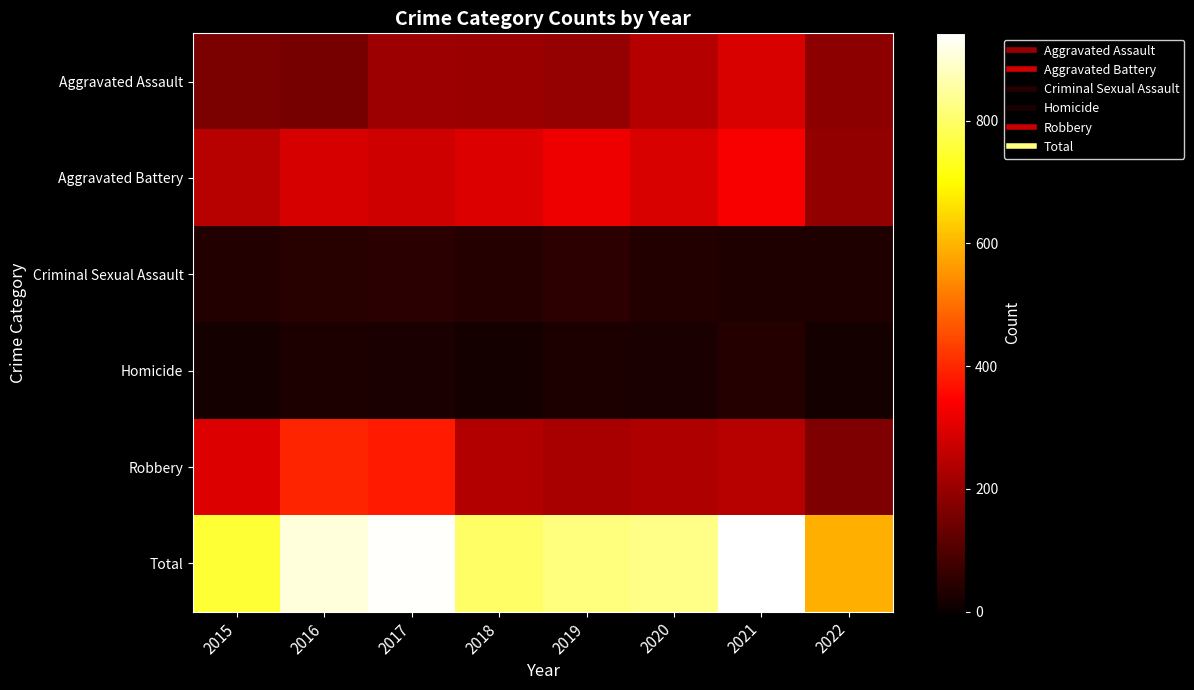

At which category is the sum across all series the highest?

2021